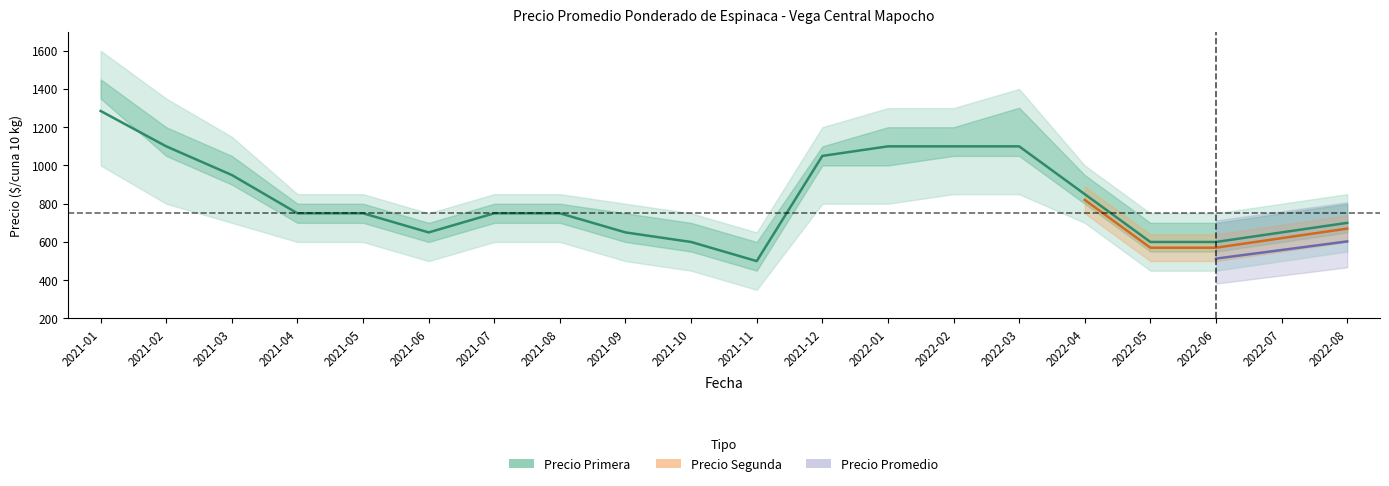

What is the label of the 17th point from the left?

2022-05